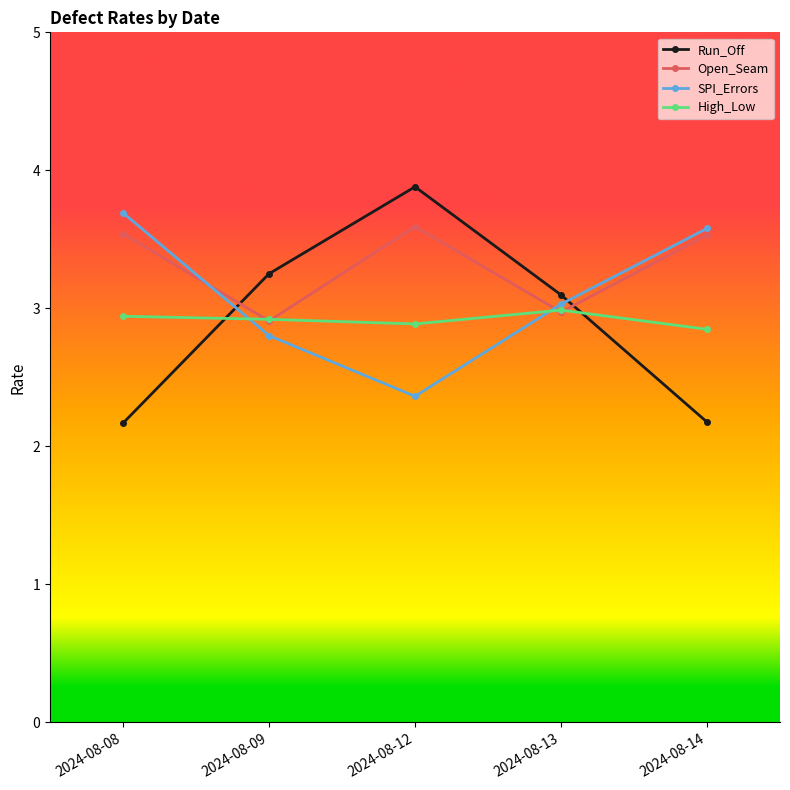

True or false: Open_Seam has a value of 0.6 at 2024-08-09.

False